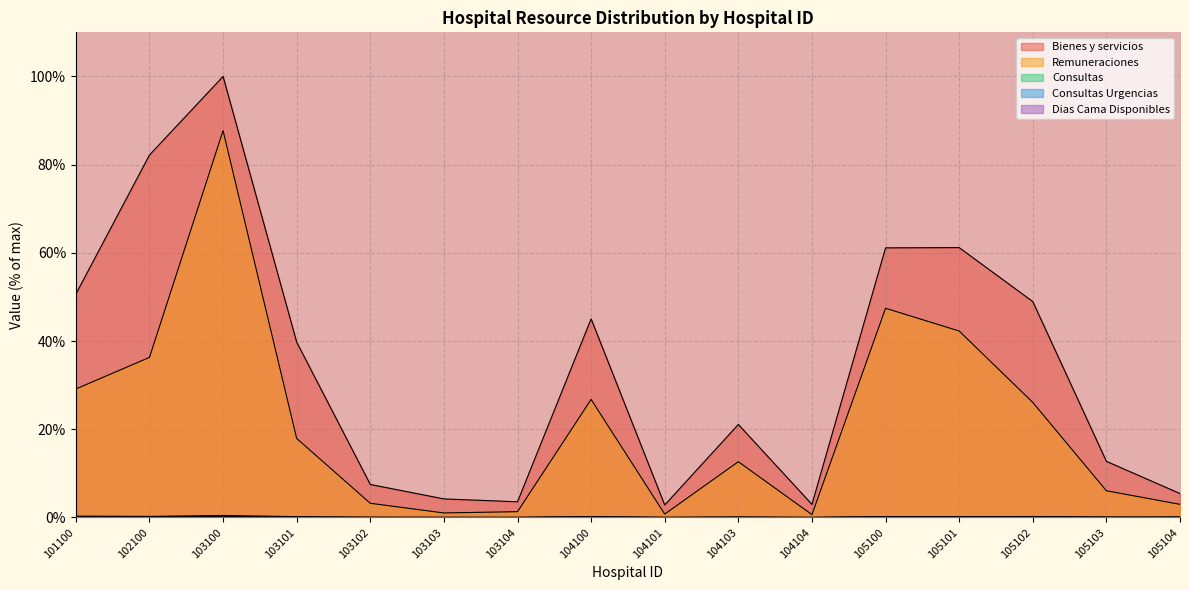

In Consultas Urgencias, how many points are lower than both neighbors (excluding endpoints)?

5